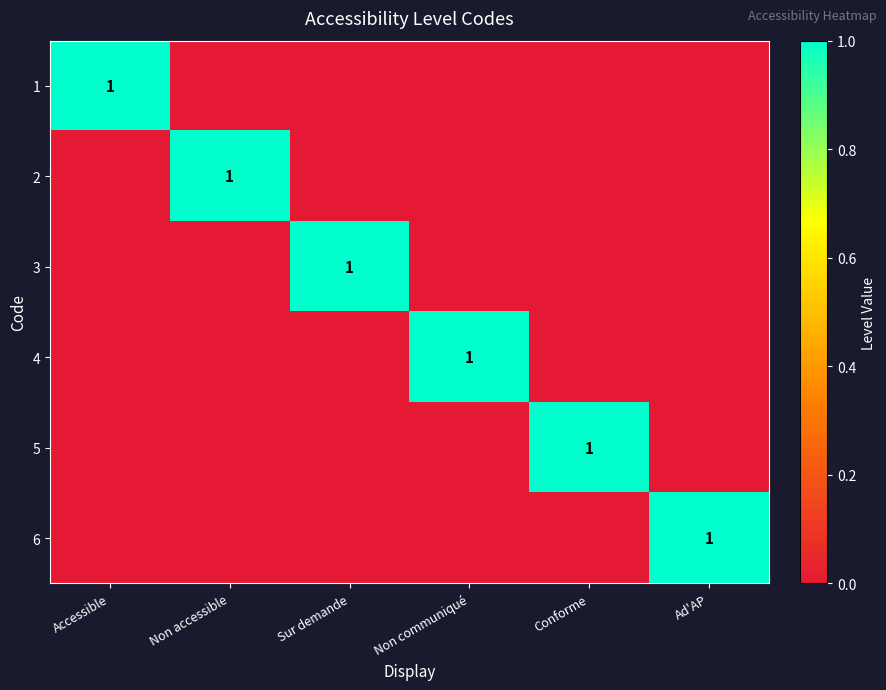

True or false: 1 has a value of 1 at Accessible.

True